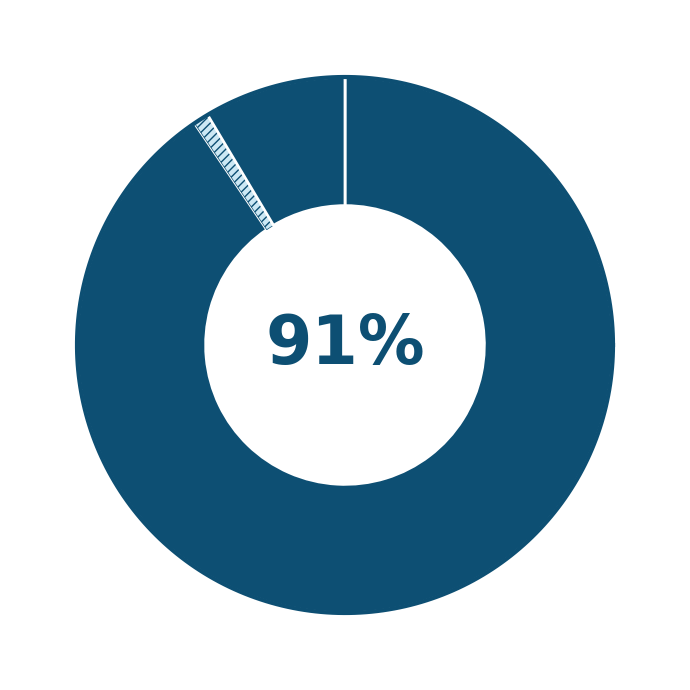

The Inference Time slice represents 9% of the pie. True or false?

True